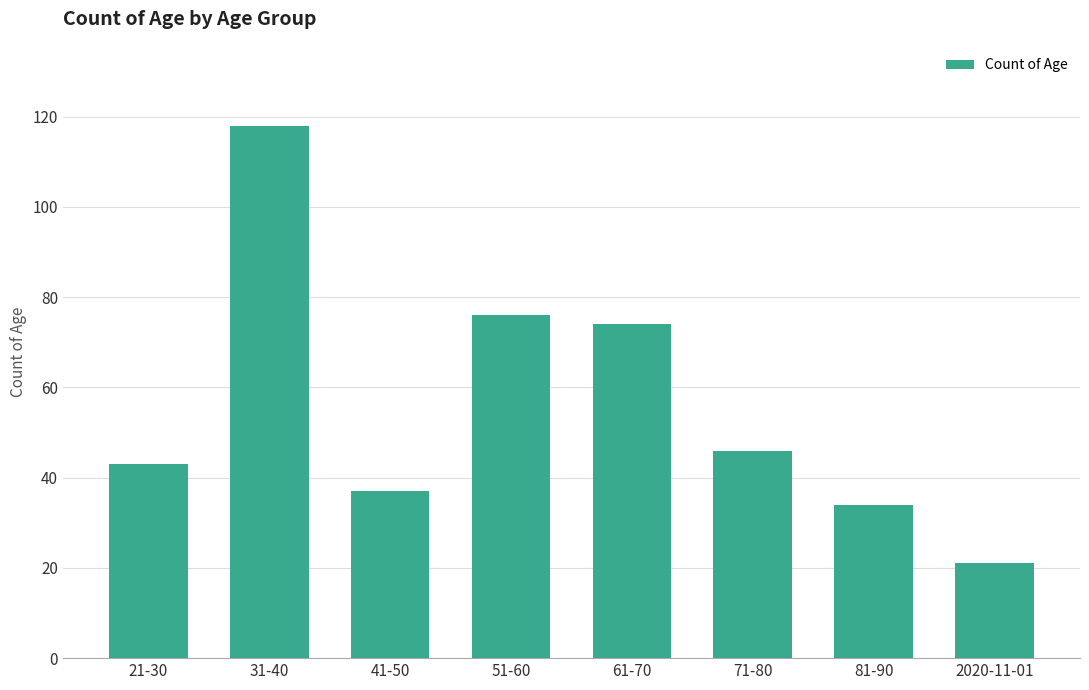

At which category does the chart reach its minimum across all series?

2020-11-01